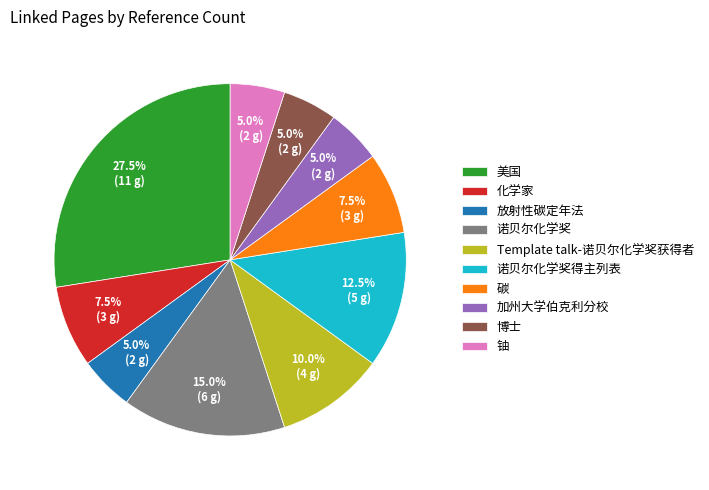

To the nearest percent, what is the average slice percentage?

10%